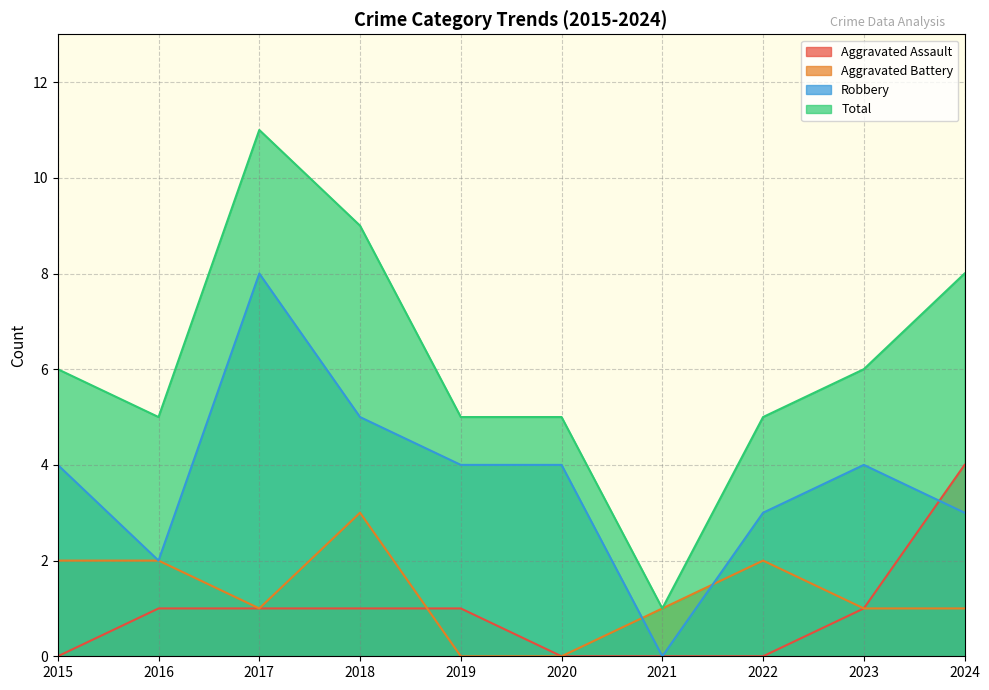

Reading left to right, what are all the values shown in this chart?

Aggravated Assault: 2015=0	2016=1	2017=1	2018=1	2019=1	2020=0	2021=0	2022=0	2023=1	2024=4
Aggravated Battery: 2015=2	2016=2	2017=1	2018=3	2019=0	2020=0	2021=1	2022=2	2023=1	2024=1
Robbery: 2015=4	2016=2	2017=8	2018=5	2019=4	2020=4	2021=0	2022=3	2023=4	2024=3
Total: 2015=6	2016=5	2017=11	2018=9	2019=5	2020=5	2021=1	2022=5	2023=6	2024=8